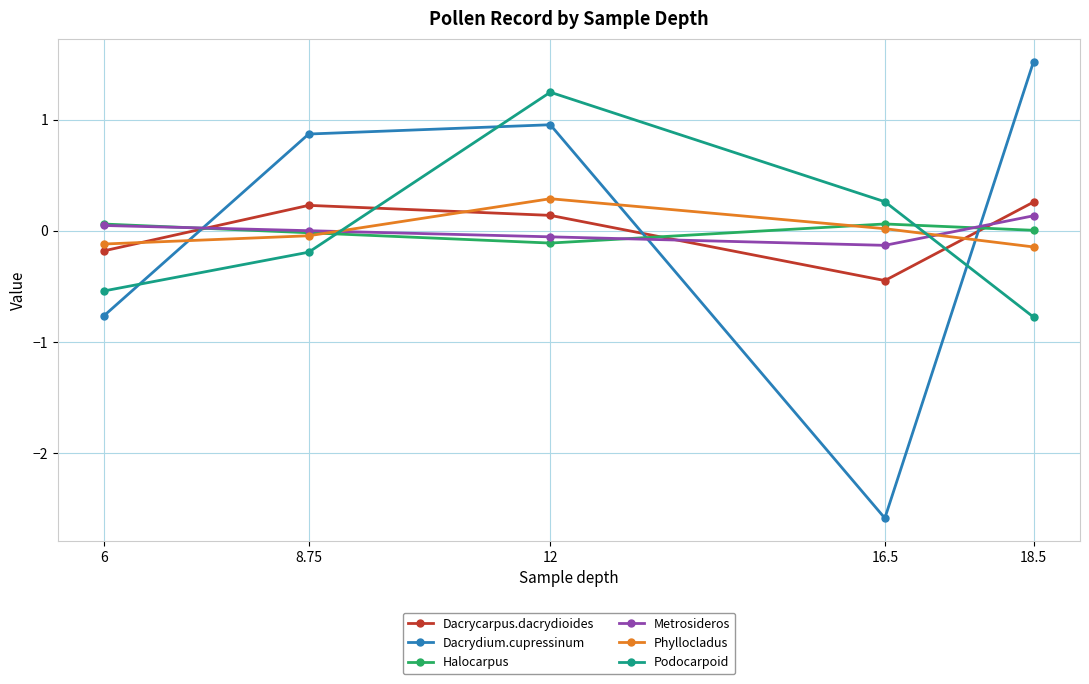

How many values in Dacrycarpus.dacrydioides are above zero?

3